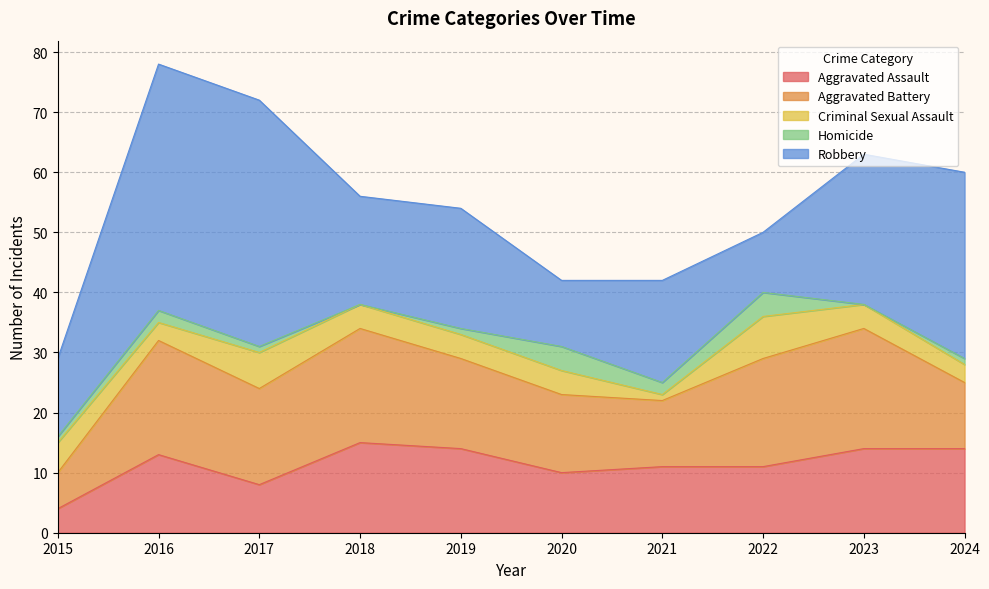

How many values in Homicide are above zero?

8